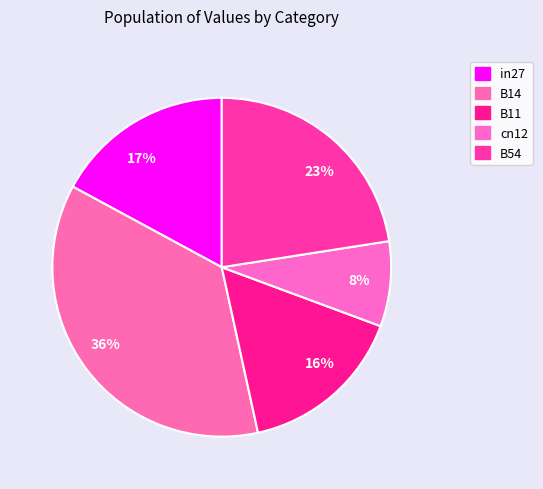

To the nearest percent, what is the average slice percentage?

20%